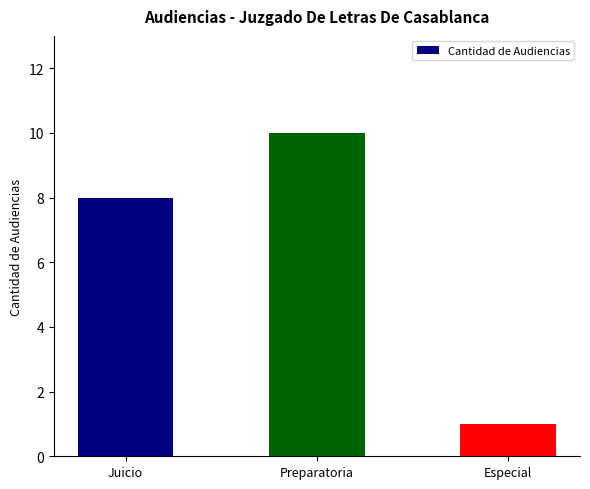

How many values are below 8?

1